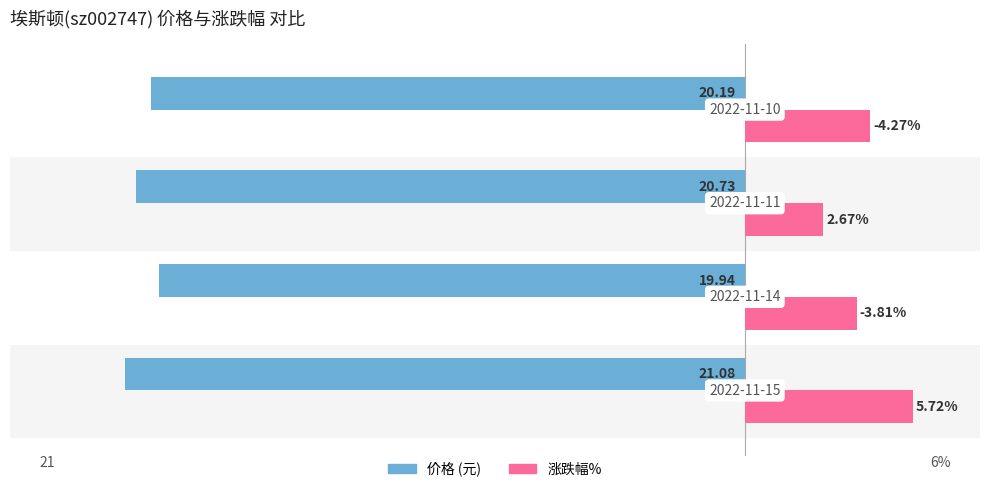

How many bars are there in total?

8